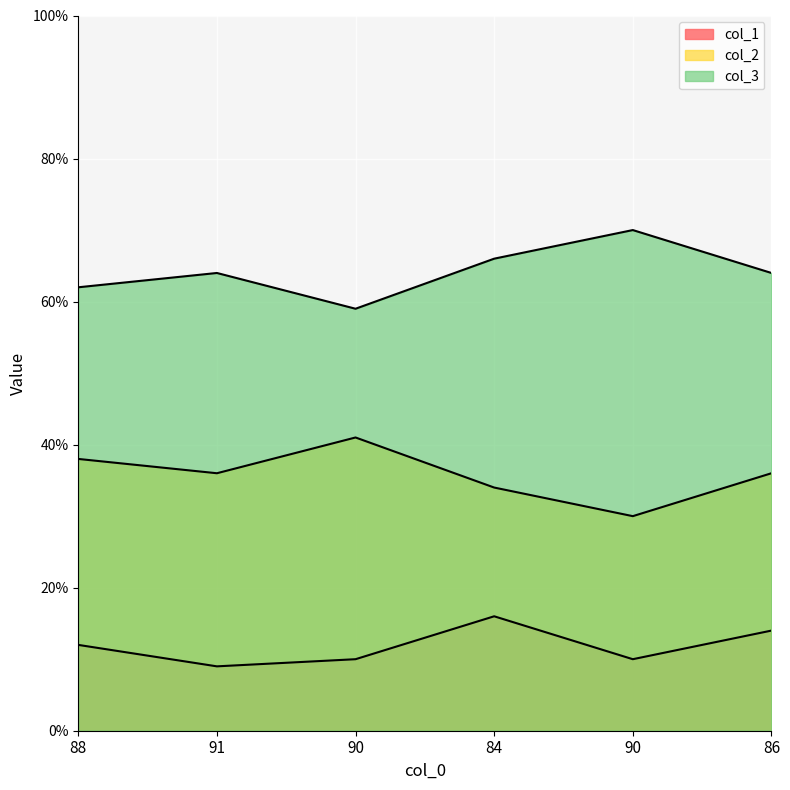

Which series has the largest range (max minus min)?

col_2